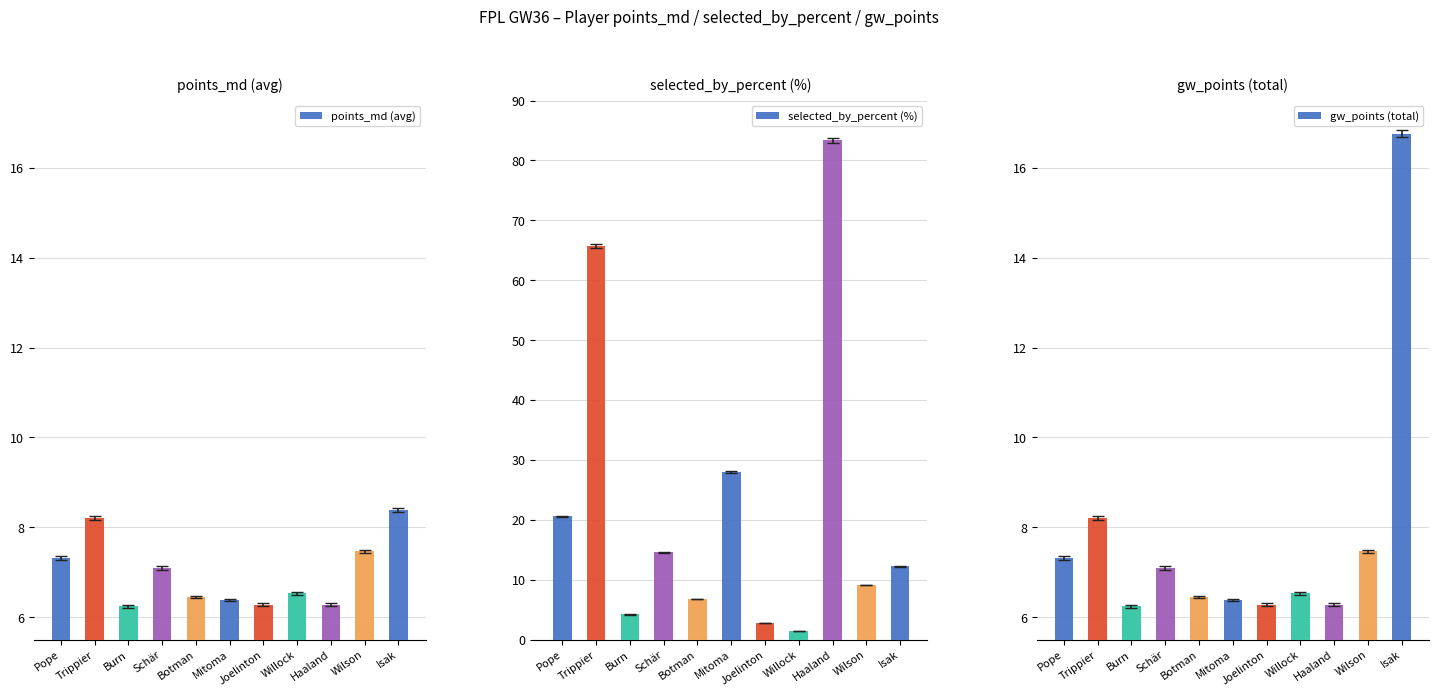

What is the difference between the gw_points (total) values at Isak and Willock?

10.2